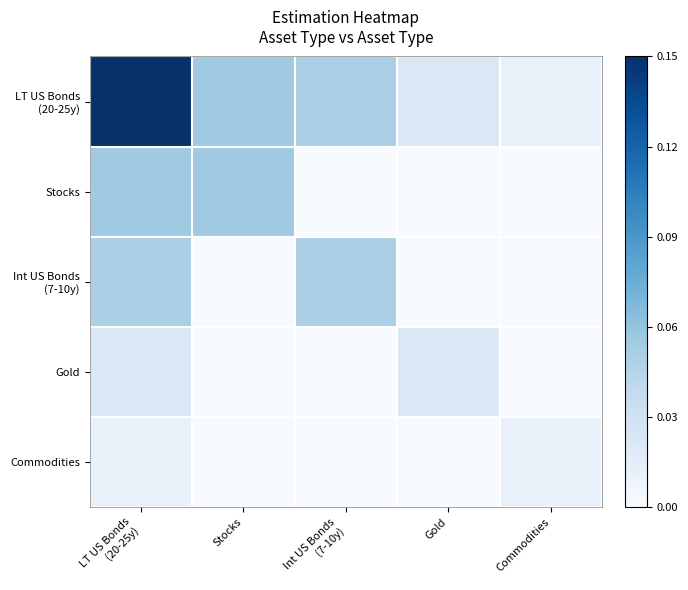

How many distinct data groups are displayed?

5